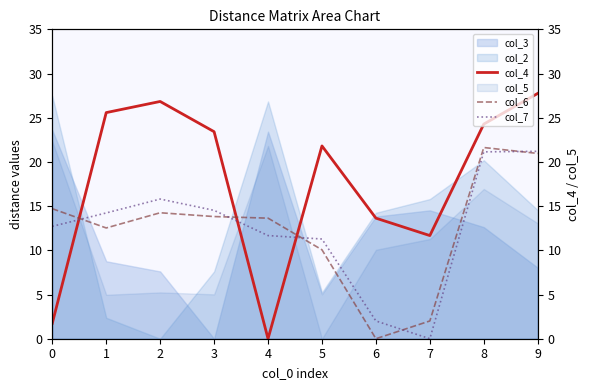

Does the chart have visible grid lines?

No